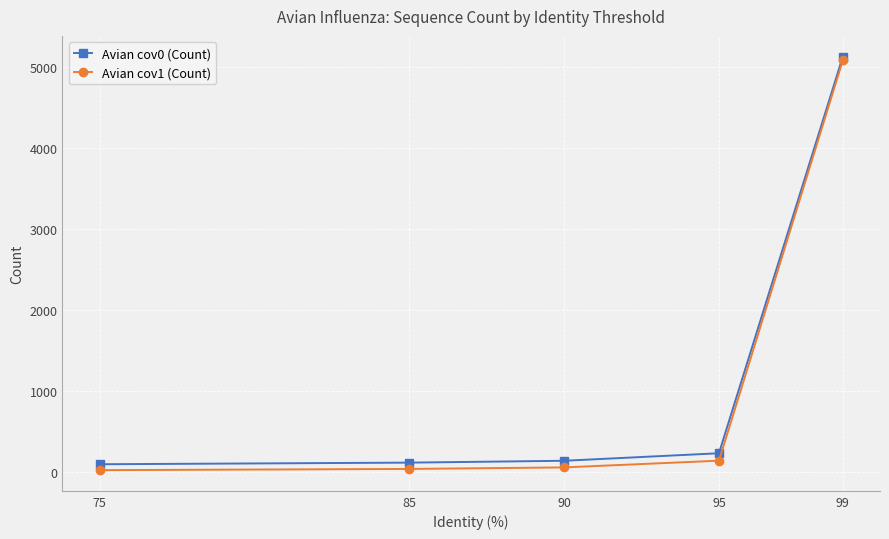

How many lines are shown in the chart?

2